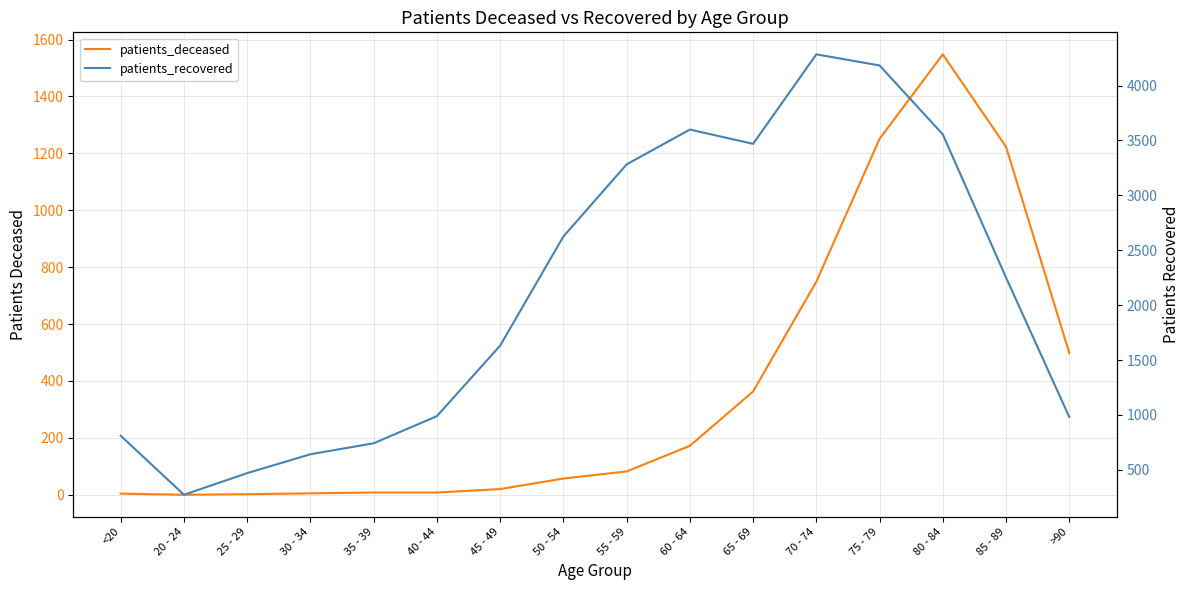

True or false: patients_deceased and patients_recovered cross at least once.

False